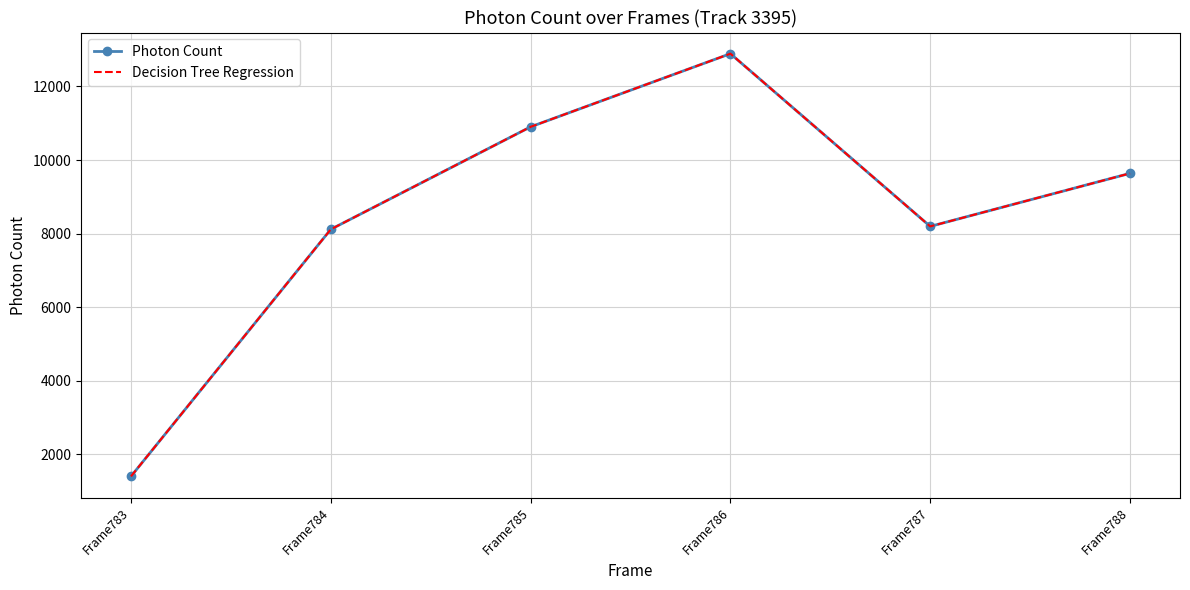

What is the value of the Decision Tree Regression point at the 6th from the left?

9637.1